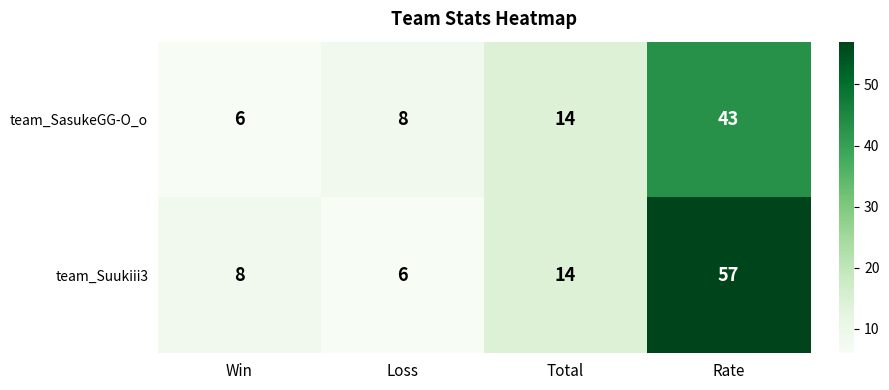

Which series has the largest range (max minus min)?

team_Suukiii3